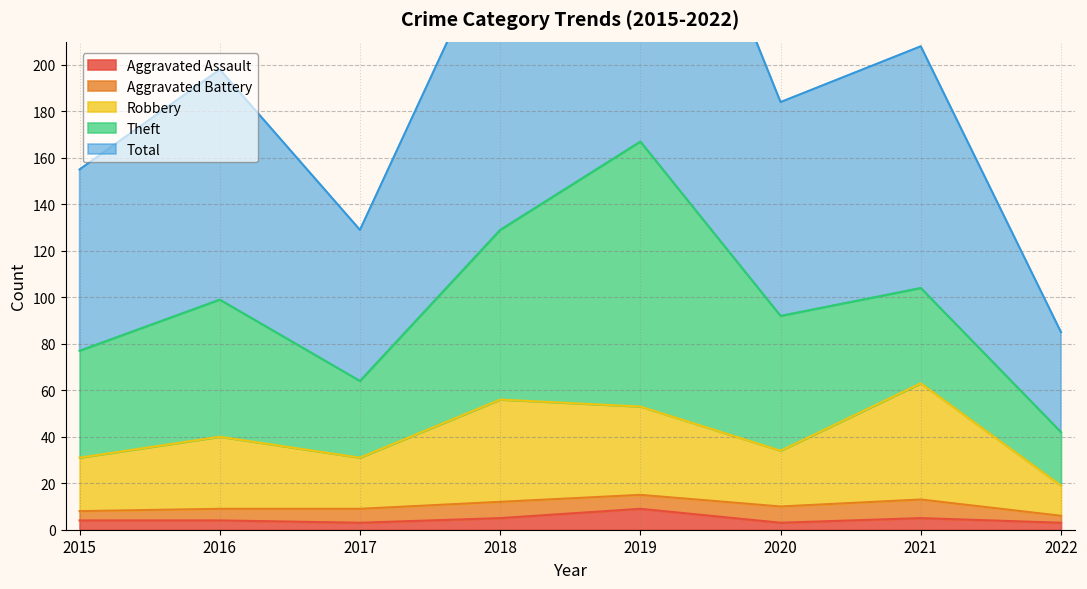

Is the value of Total at 2020 greater than the value of Robbery at 2015?

Yes